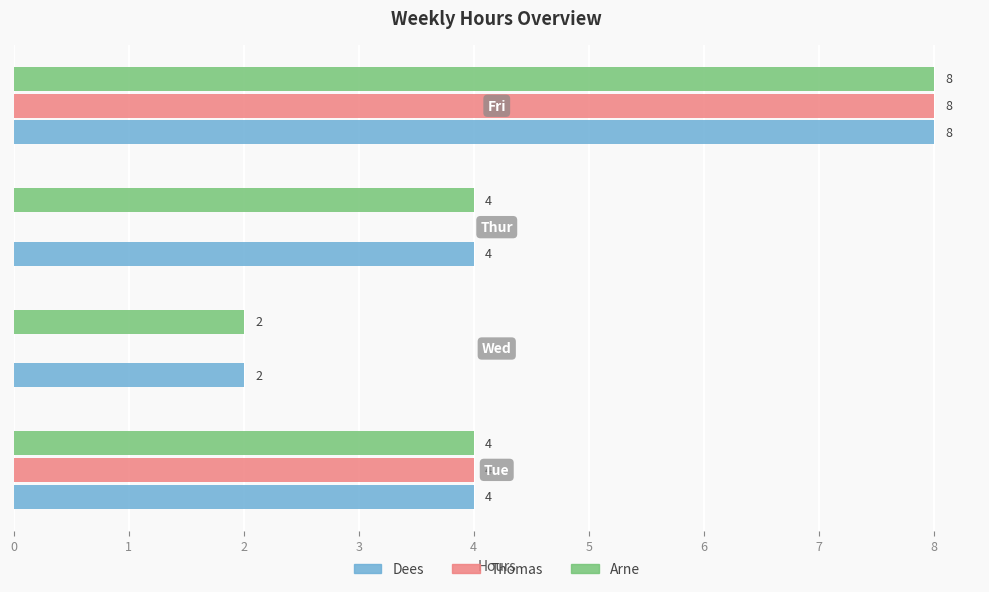

What is the sum of all Thomas values?

12